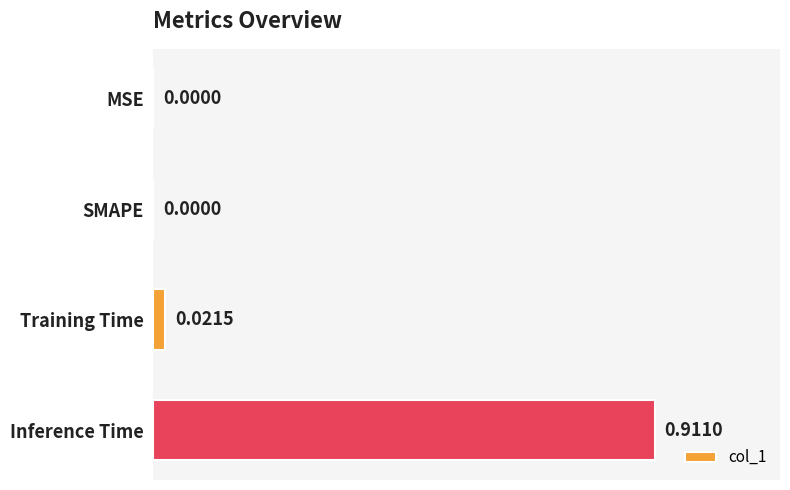

What is the change in value from Training Time to Inference Time?

+0.9